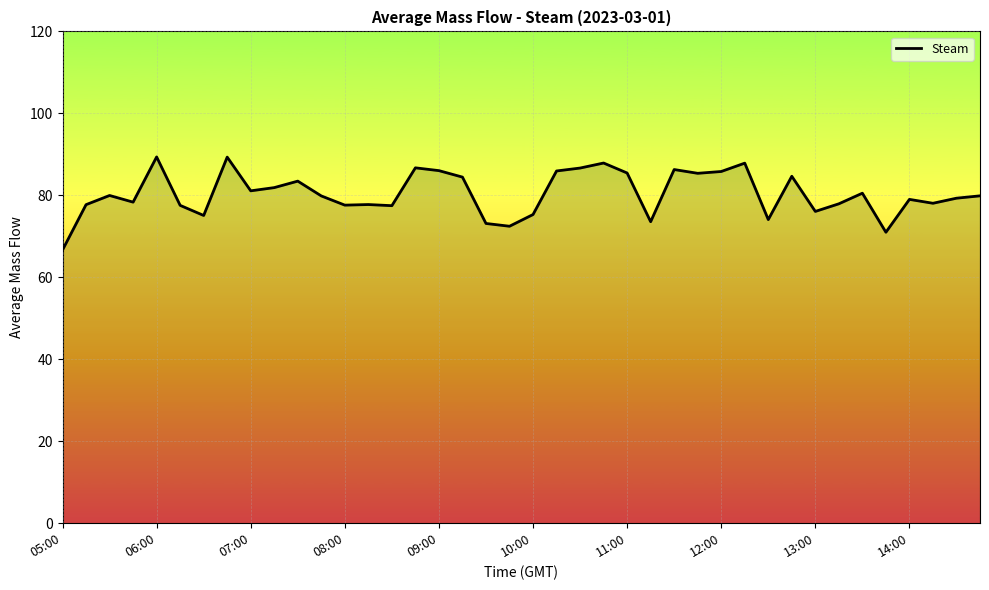

What is the smallest value displayed?

66.7